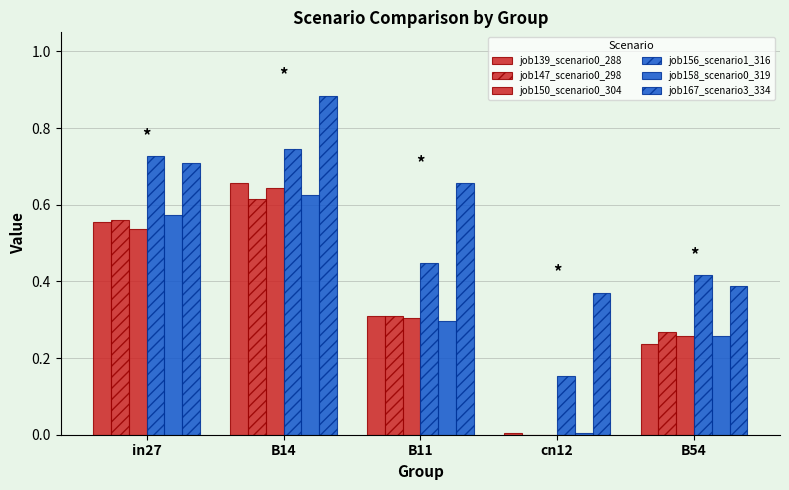

Does the chart contain stacked bars?

No